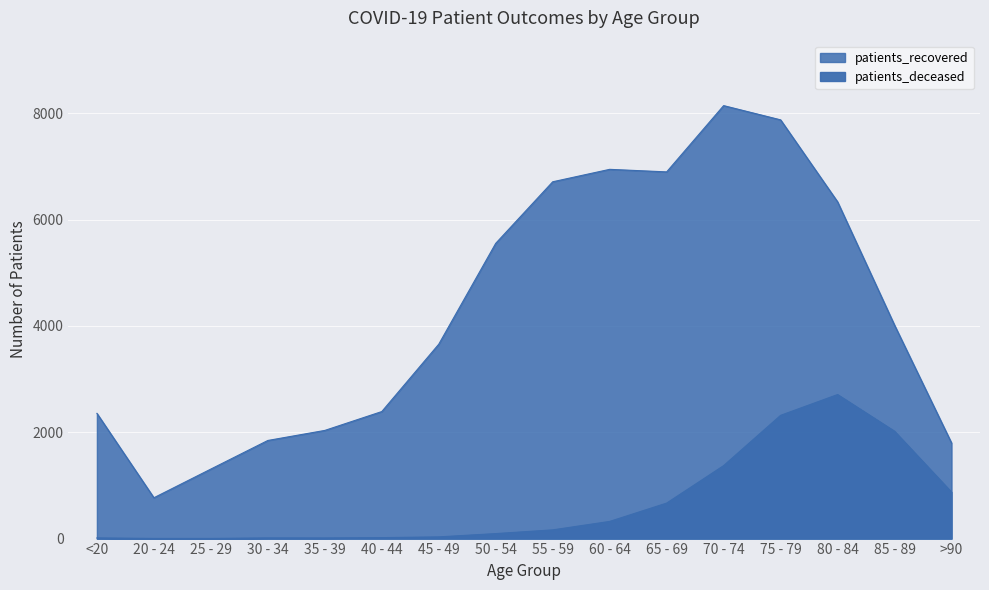

True or false: patients_deceased and patients_recovered cross at least once.

False